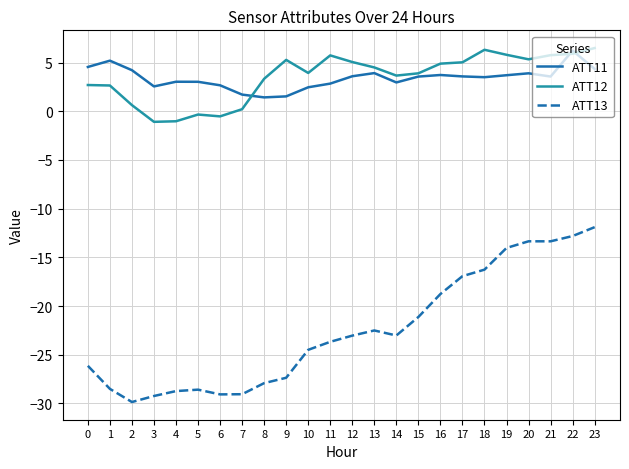

Is it true that ATT12 equals 2.7 at 0?

True